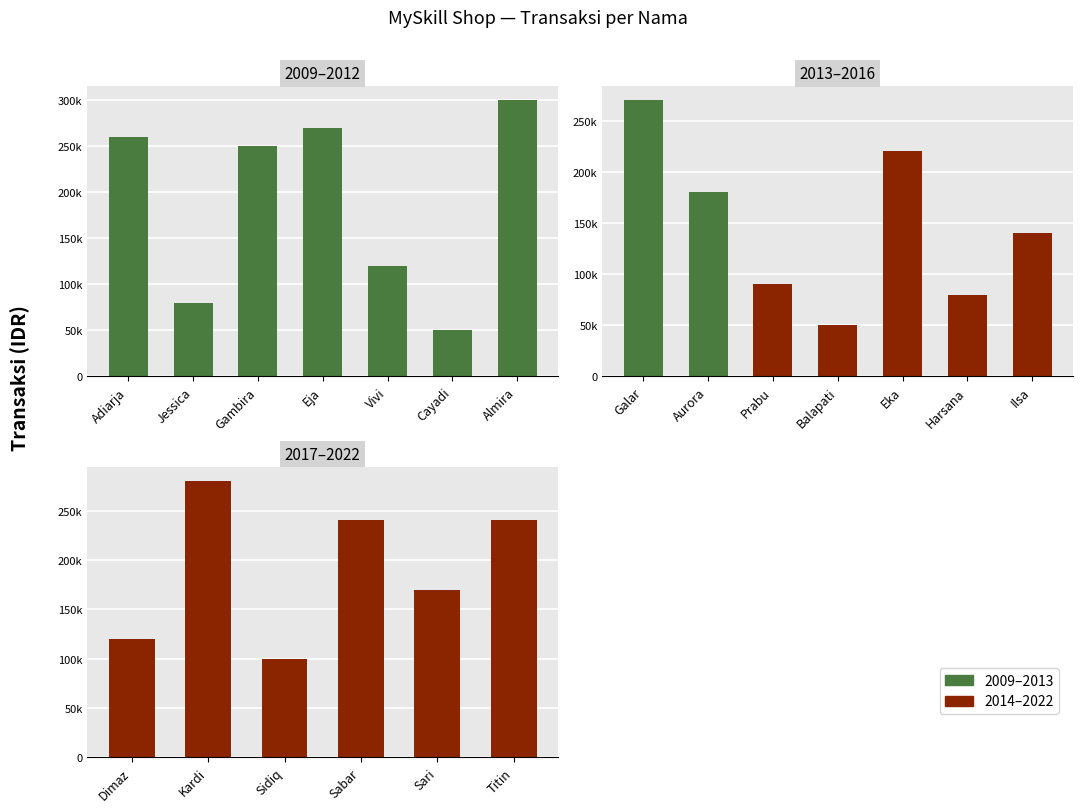

Which has a higher value, Sabar or Dimaz?

Sabar